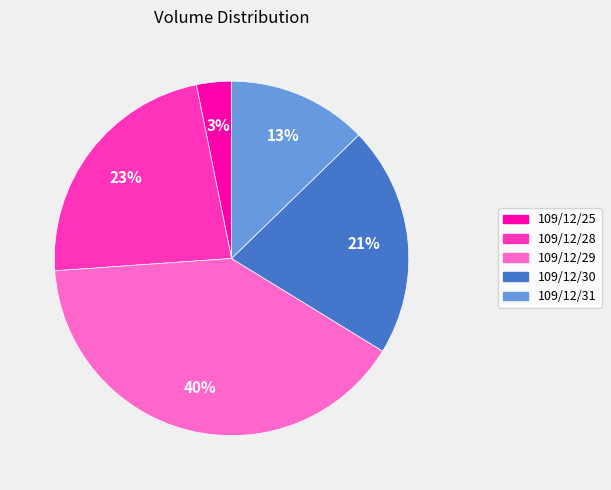

Count the number of slices in the pie.

5